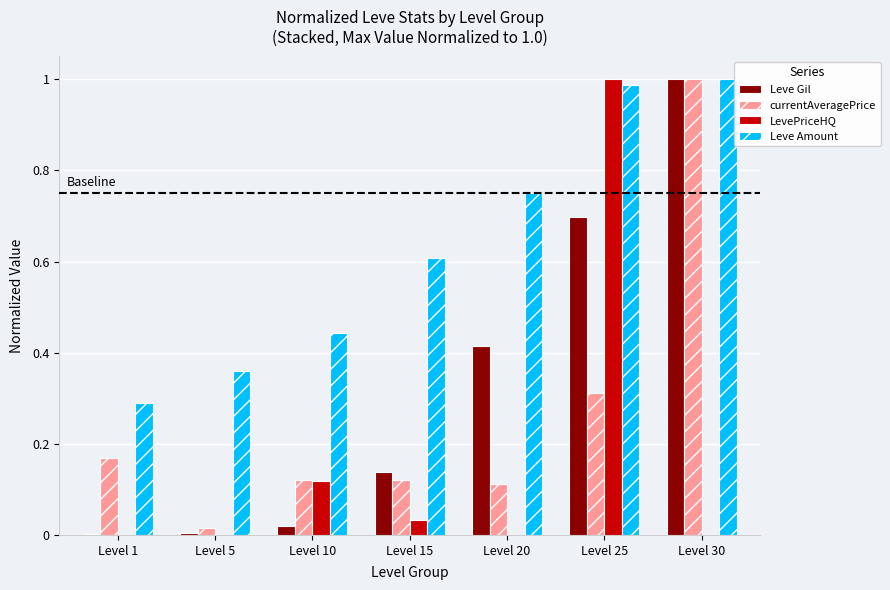

Are the bars grouped side by side (vs. stacked)?

Yes